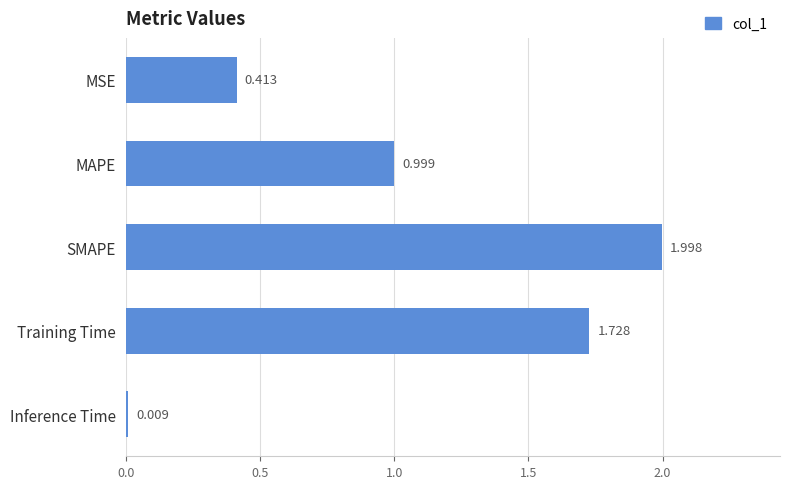

Between SMAPE and MAPE, which is larger?

SMAPE